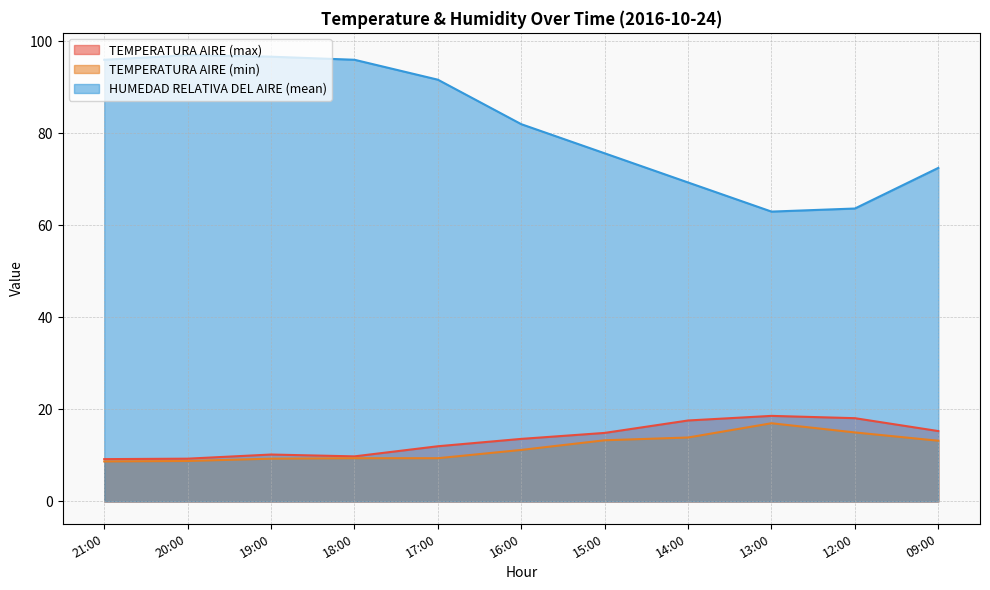

What is the sum of the TEMPERATURA AIRE (max) values at 14:00 and 19:00?

27.8